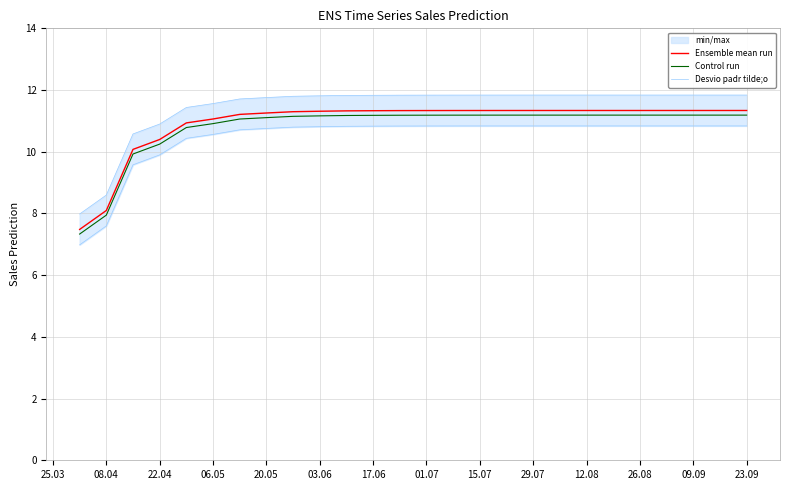

How many values in the Ensemble mean run series are below 11?

5